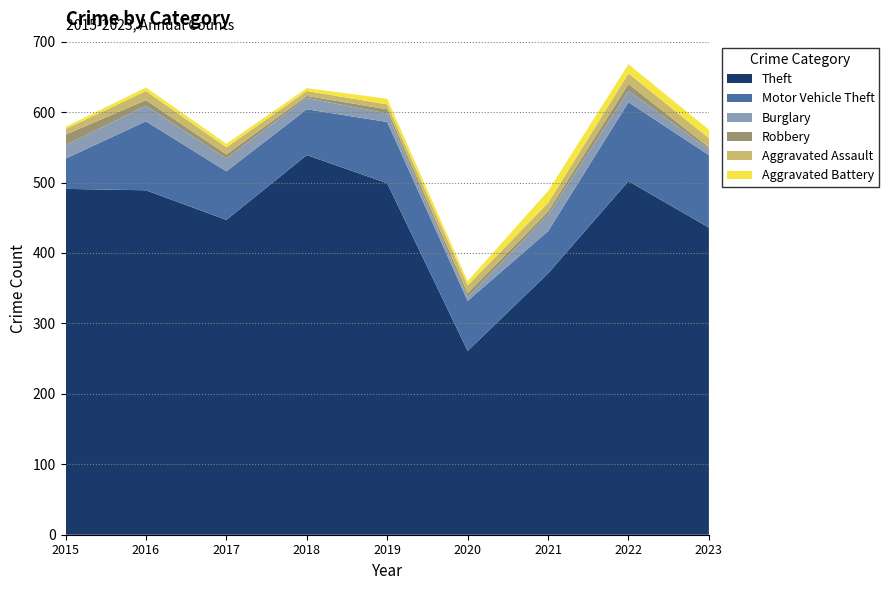

Reading right to left, extract all data points from this chart.

Theft: 436	502	371	261	499	539	447	489	491
Motor Vehicle Theft: 103	112	60	71	87	65	69	98	43
Burglary: 8	16	23	5	12	16	18	22	19
Robbery: 3	10	5	6	6	3	6	8	15
Aggravated Assault: 13	15	12	11	7	7	10	13	8
Aggravated Battery: 12	13	17	6	8	4	5	5	3